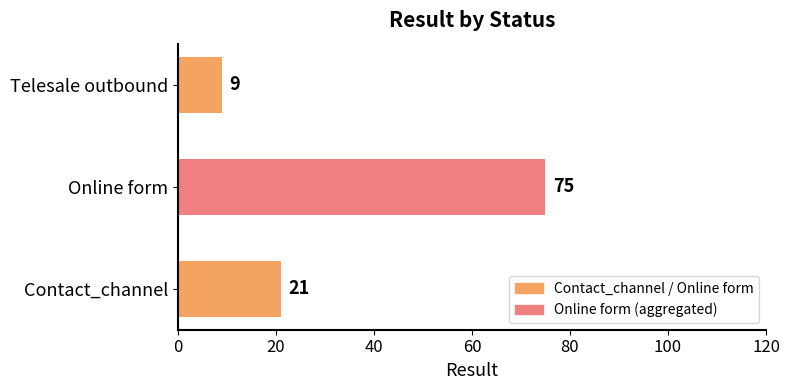

What is the sum of all values?

105